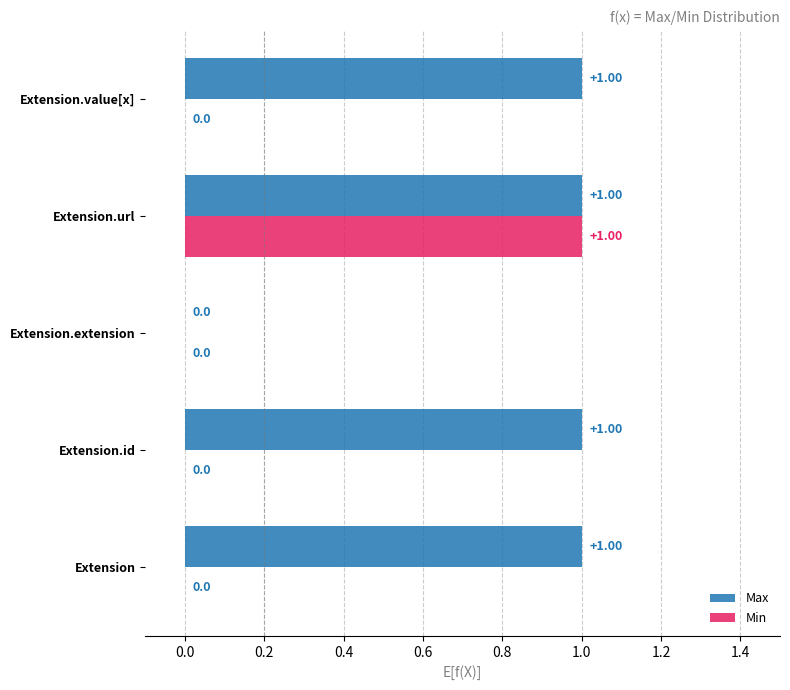

Where is Max nearest to the value 0?

Extension.extension